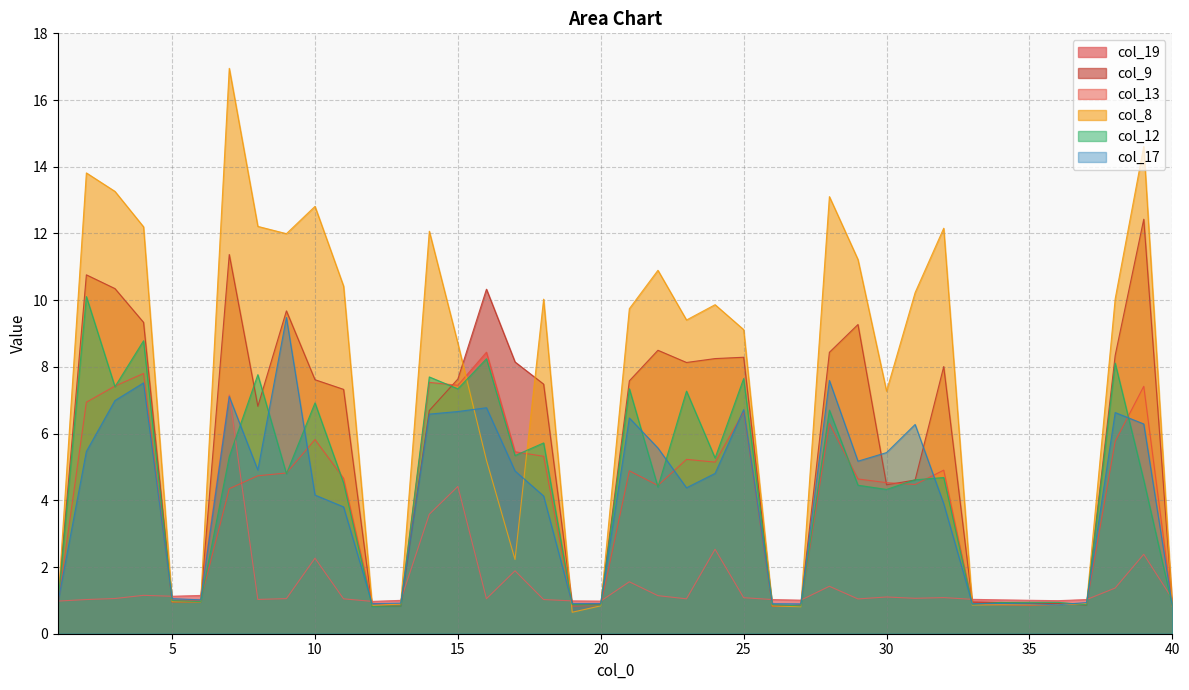

Which series has the largest total across all categories?

col_8